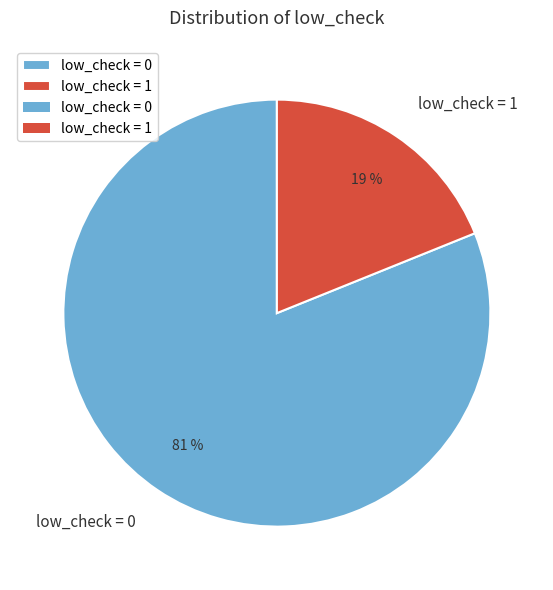

How many segments does this pie chart have?

2